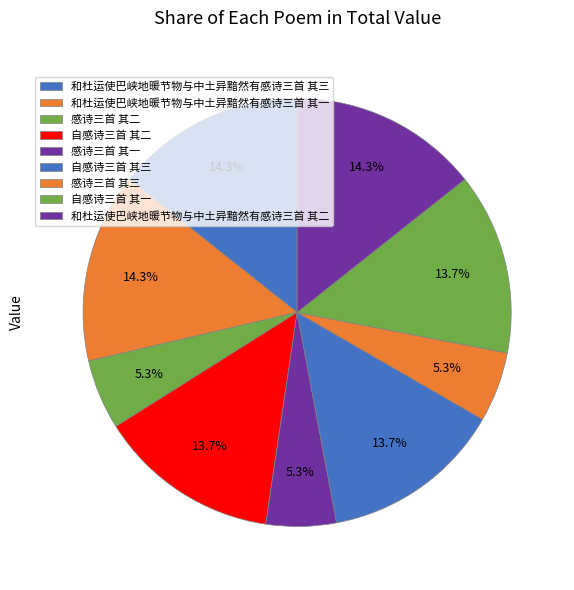

How much of the chart is everything except 自感诗三首 其二?

86.3%